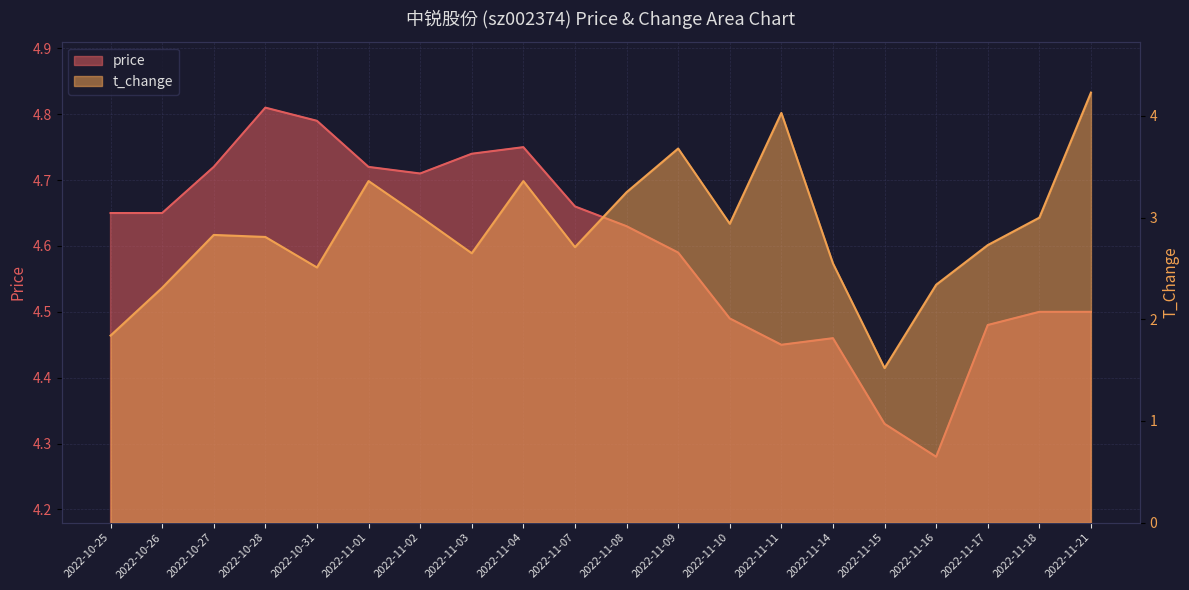

Reading right to left, transcribe all the data shown in this chart.

price: 4.5	4.5	4.5	4.3	4.3	4.5	4.5	4.5	4.6	4.6	4.7	4.8	4.7	4.7	4.7	4.8	4.8	4.7	4.7	4.7
t_change: 4.2	3.0	2.7	2.3	1.5	2.5	4.0	2.9	3.7	3.2	2.7	3.4	2.6	3.0	3.4	2.5	2.8	2.8	2.3	1.8